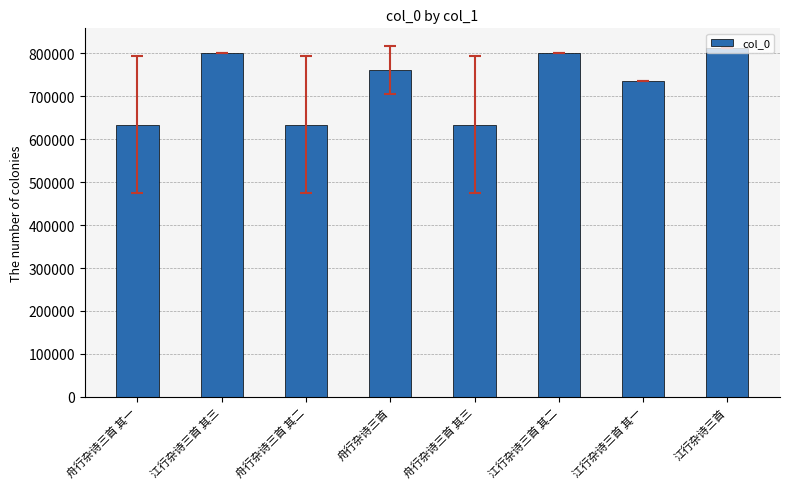

What position from the left is 舟行杂诗三首?

4